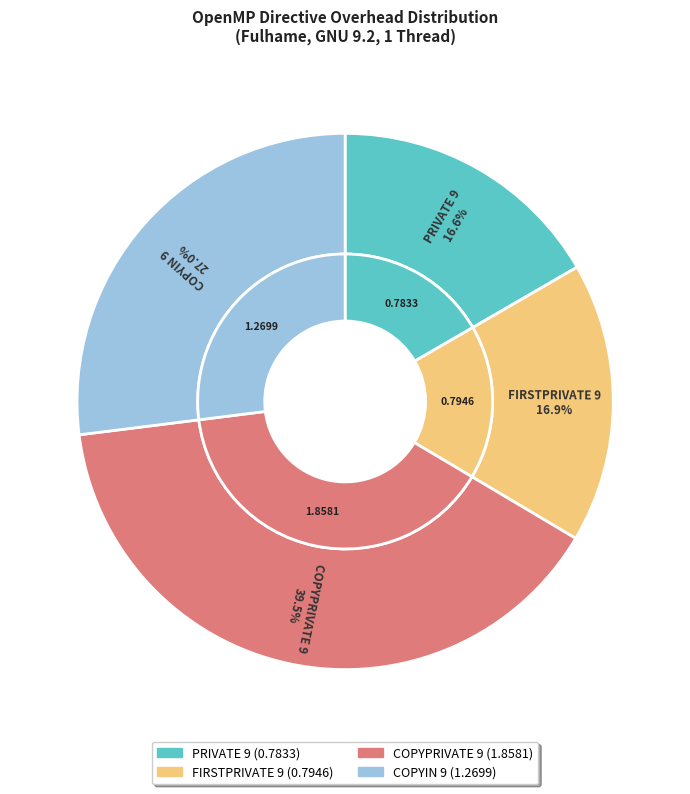

How many segments does this pie chart have?

4